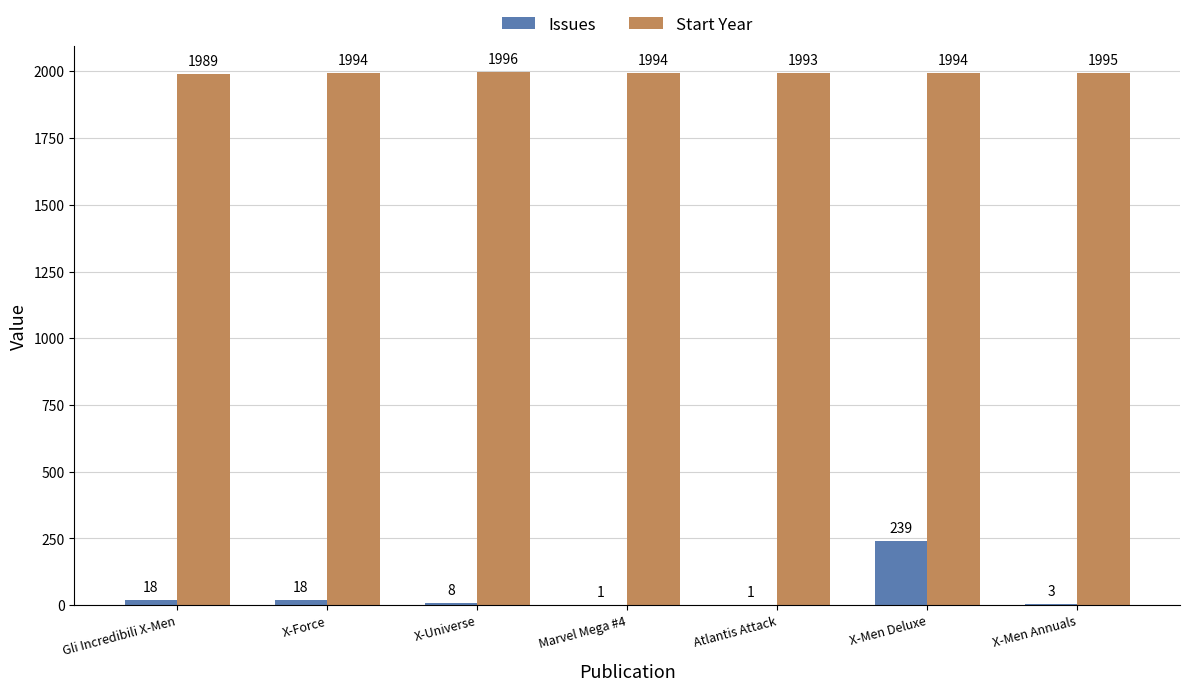

What is the greatest value displayed?

1996